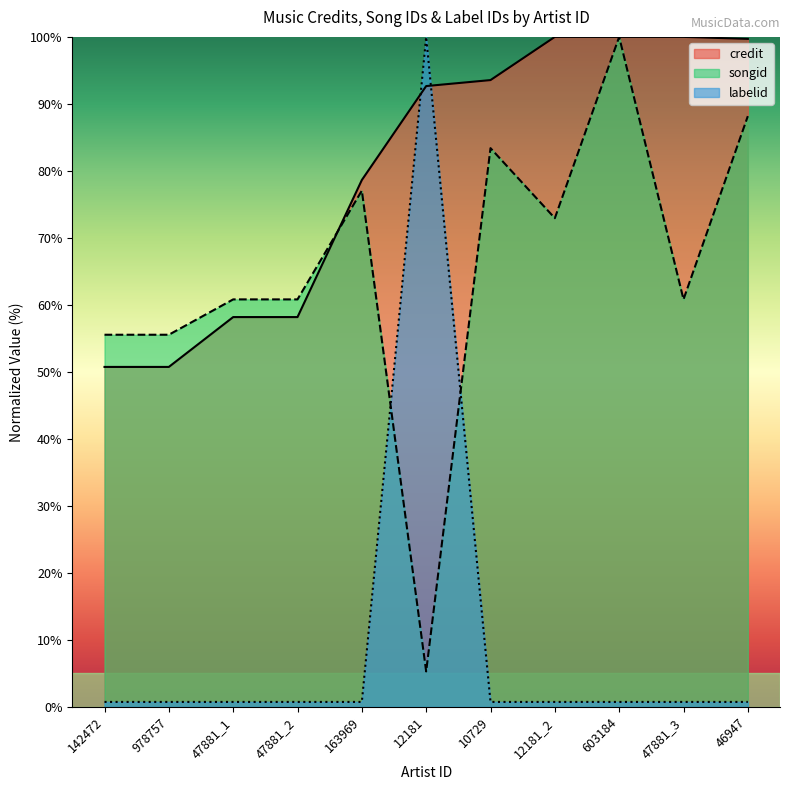

What is the spread (max minus min) of values at 978757?

54.8